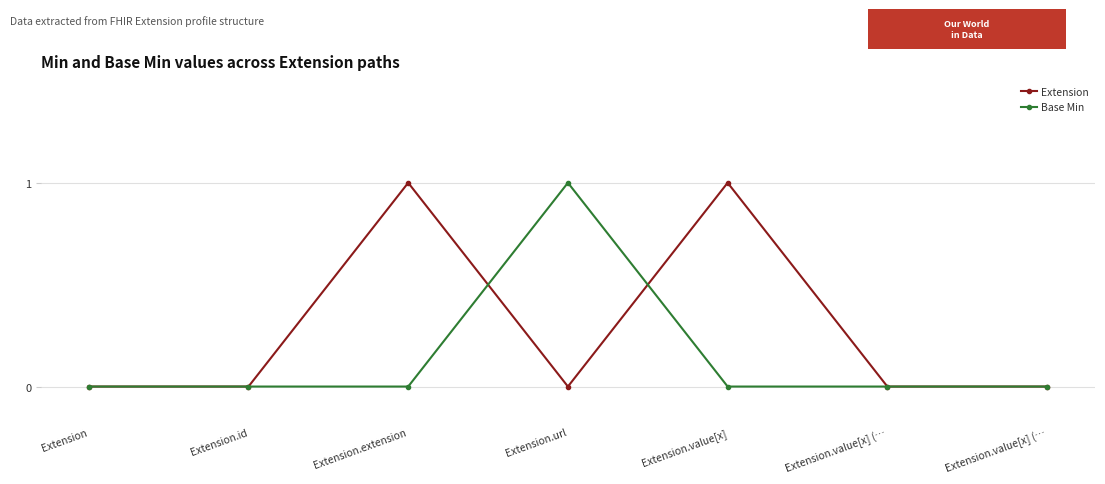

What is the difference between the maximum and minimum values in the Extension series?

1